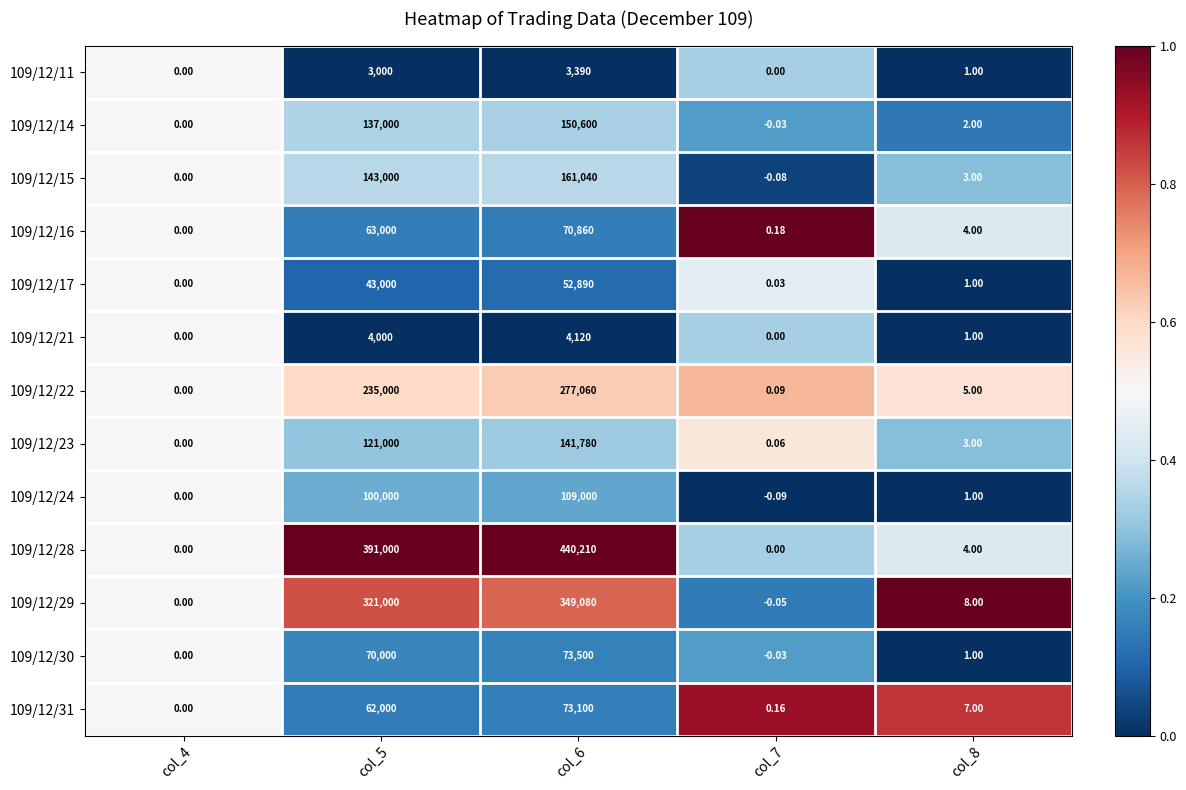

Which series changed the most between col_4 and col_7?

109/12/16